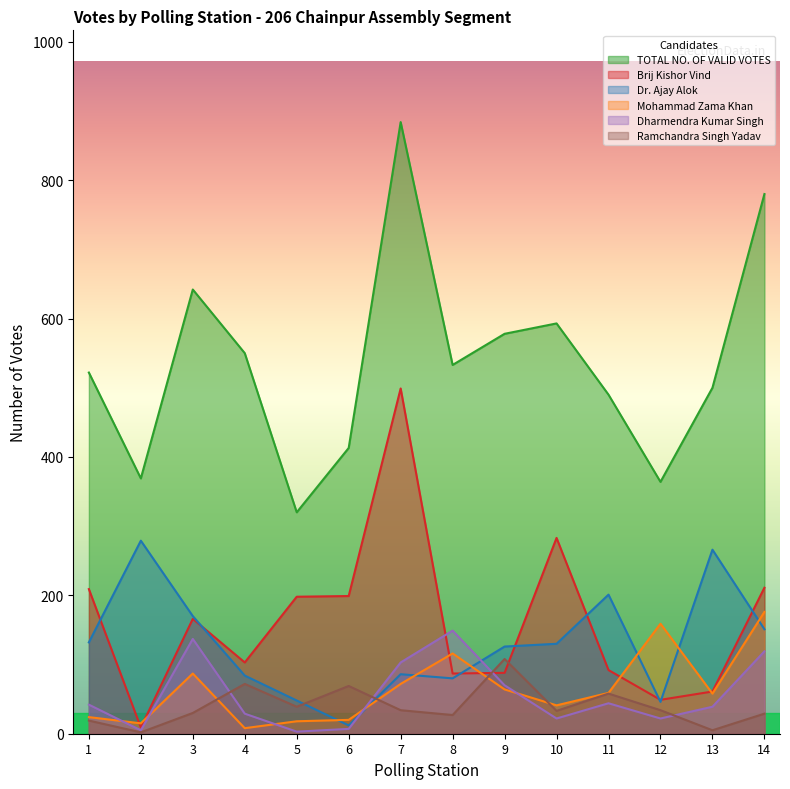

How many data points in Dharmendra Kumar Singh are above 42?

6